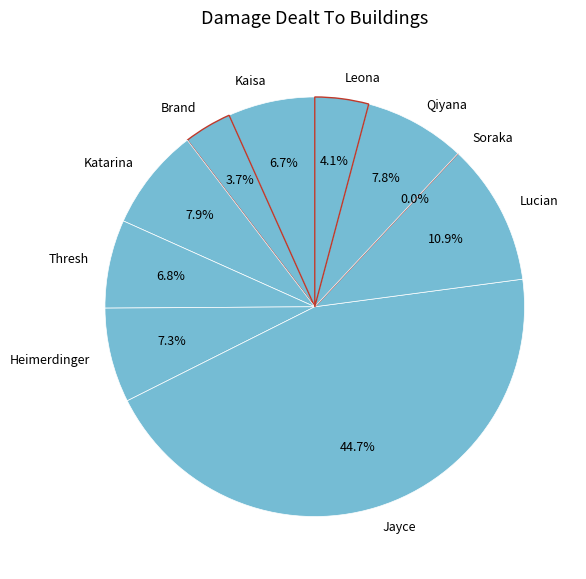

To the nearest percent, what is the difference between the largest and smallest slice percentages?

45%